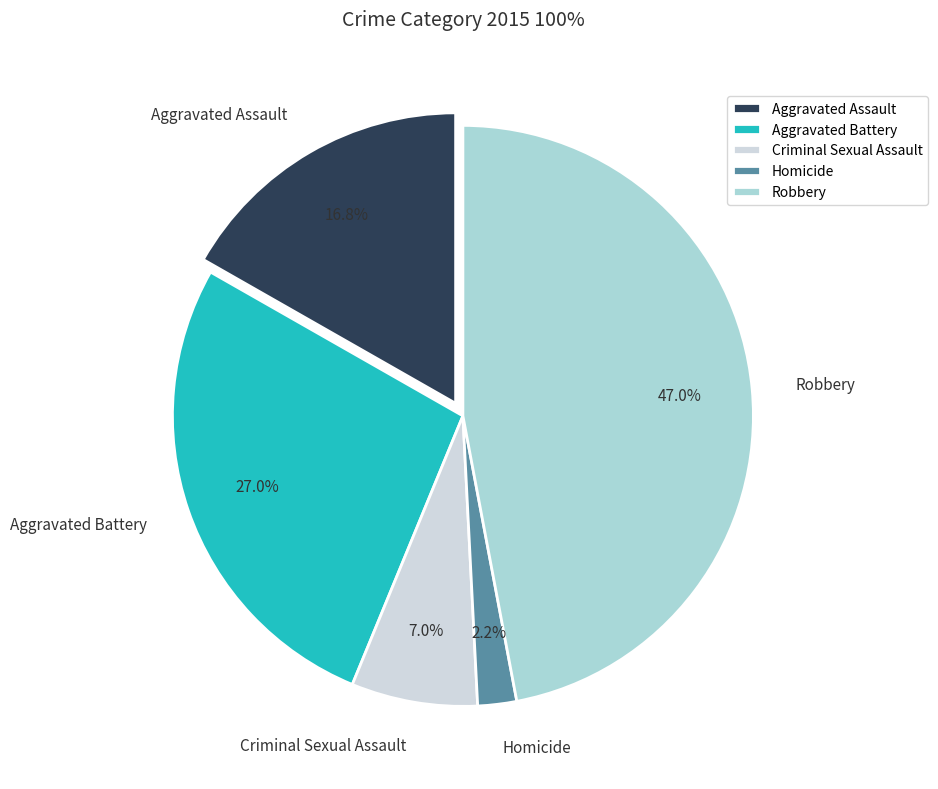

To the nearest percent, what is the combined percentage of Criminal Sexual Assault and Aggravated Assault?

24%